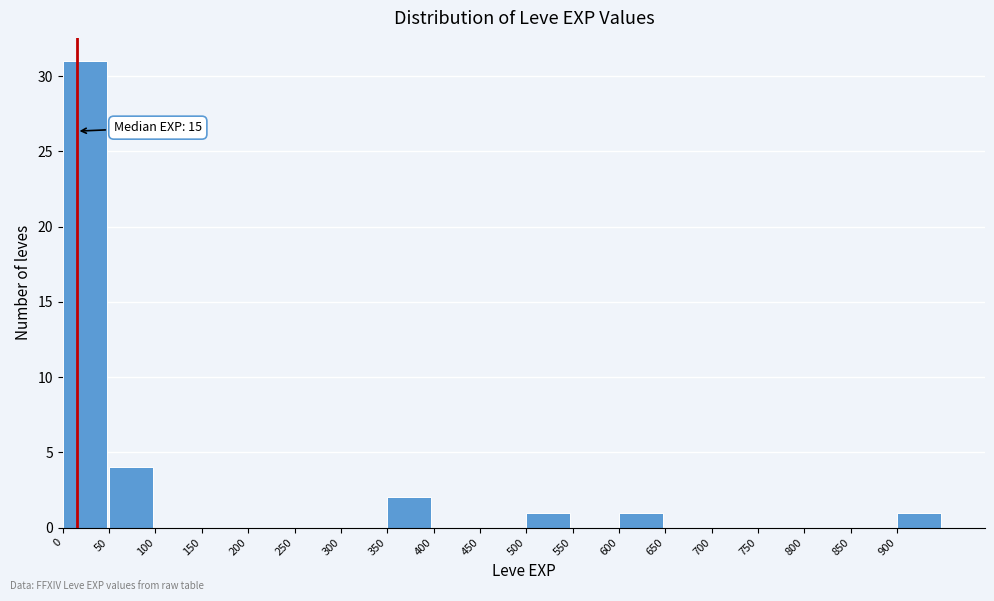

Which range on the x-axis has the tallest bar?

0 to 50